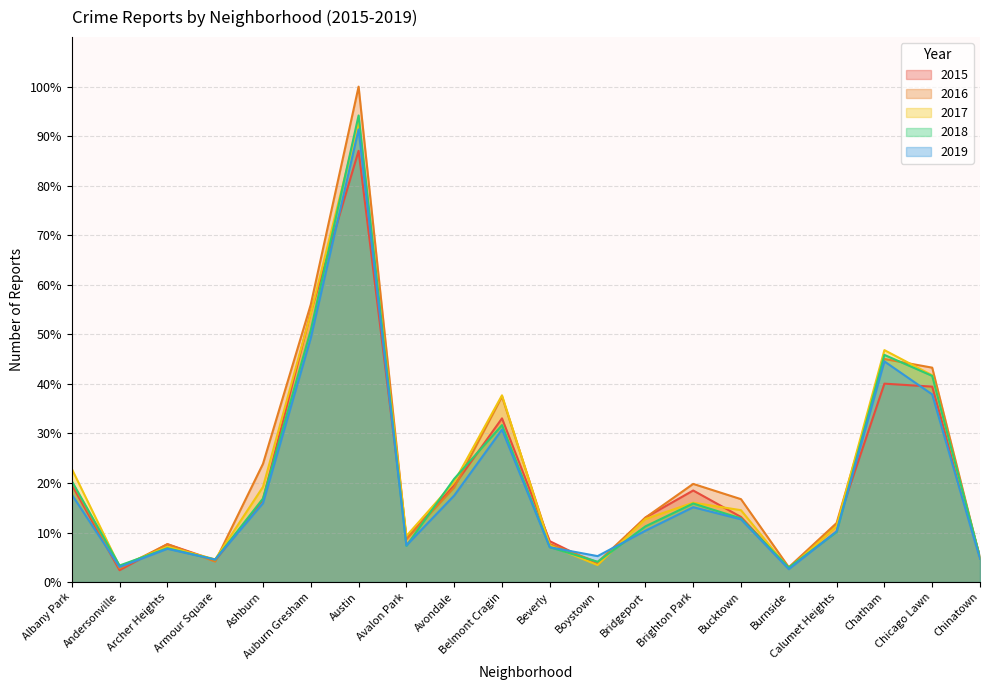

Is it true that 2015 equals 39.4 at Chicago Lawn?

True